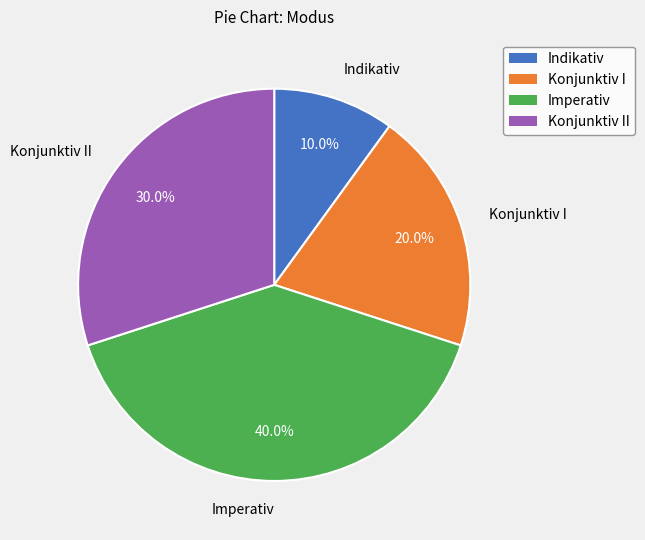

Is there any slice that represents more than half of the pie?

No